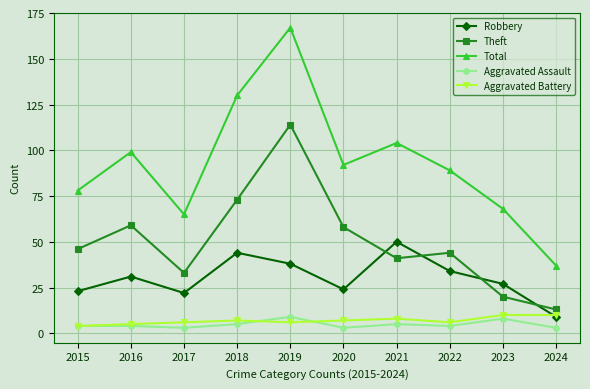

Reading left to right, transcribe all the data shown in this chart.

Robbery: 2015=23	2016=31	2017=22	2018=44	2019=38	2020=24	2021=50	2022=34	2023=27	2024=9
Theft: 2015=46	2016=59	2017=33	2018=73	2019=114	2020=58	2021=41	2022=44	2023=20	2024=13
Total: 2015=78	2016=99	2017=65	2018=130	2019=167	2020=92	2021=104	2022=89	2023=68	2024=37
Aggravated Assault: 2015=4	2016=4	2017=3	2018=5	2019=9	2020=3	2021=5	2022=4	2023=8	2024=3
Aggravated Battery: 2015=4	2016=5	2017=6	2018=7	2019=6	2020=7	2021=8	2022=6	2023=10	2024=10